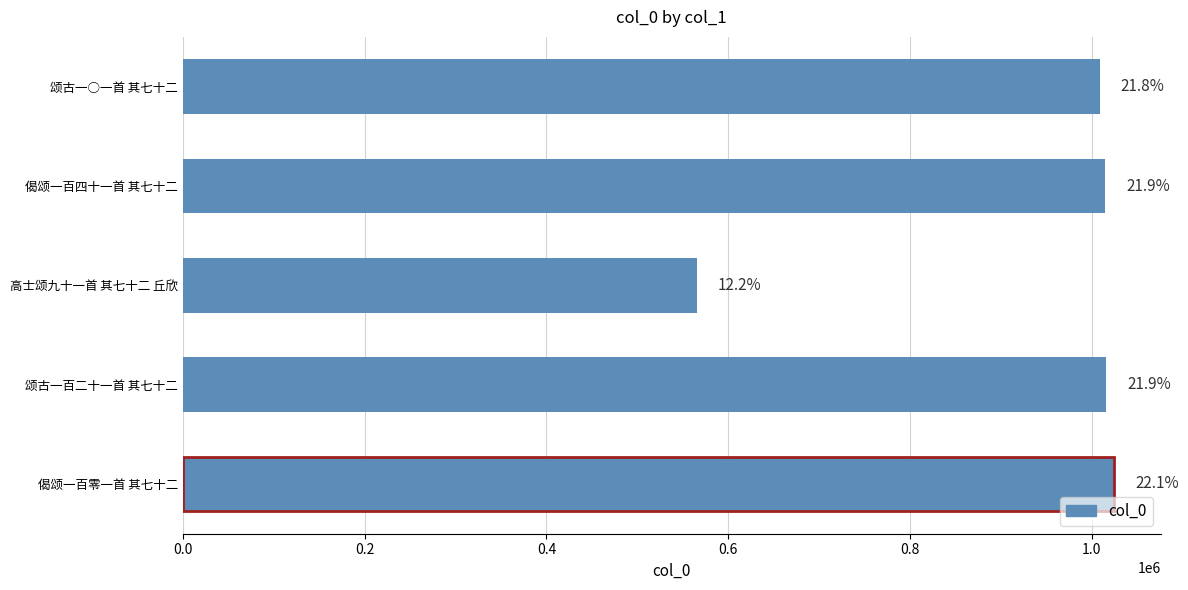

How many bars are there in total?

5